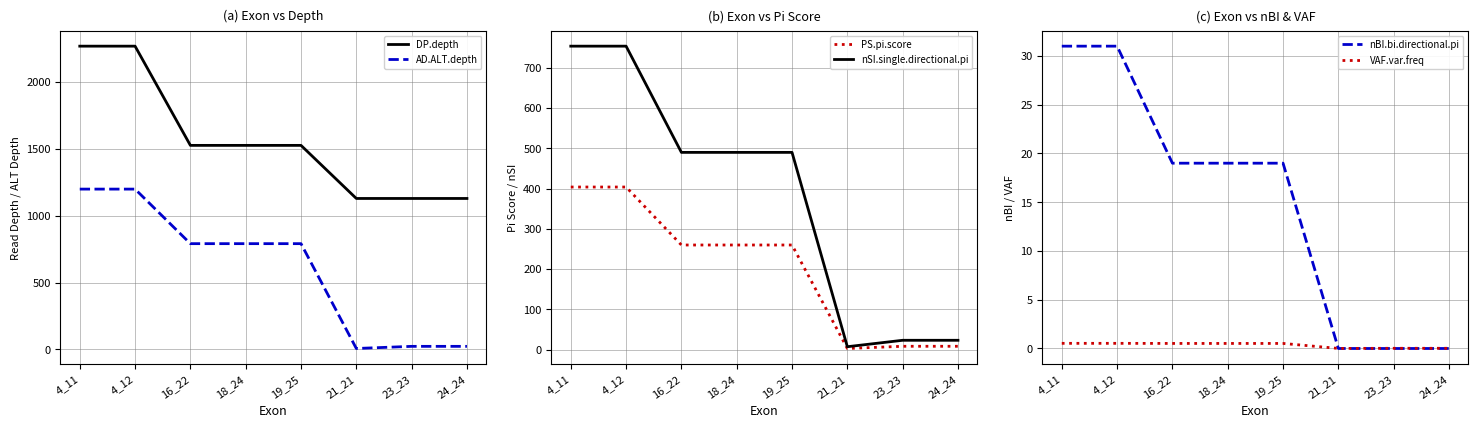

Where is the first local minimum for AD.ALT.depth?

21_21